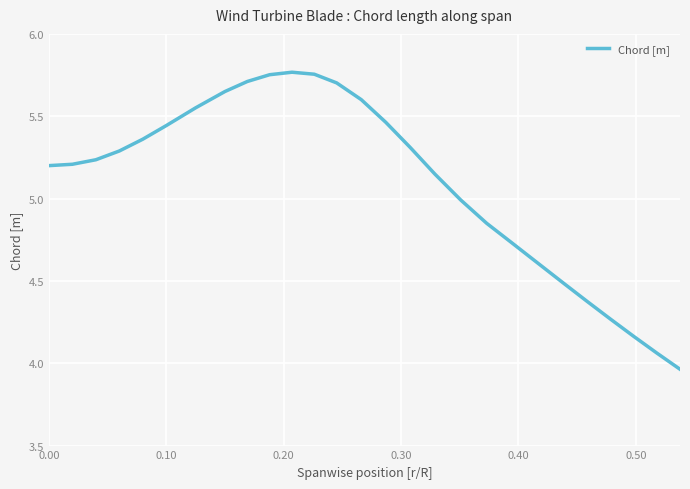

What is the difference between the maximum and minimum values?

1.8